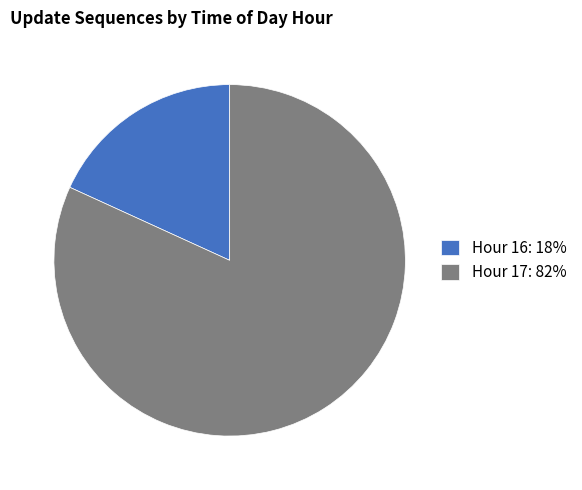

Between Hour 17 and Hour 16, which is larger?

Hour 17